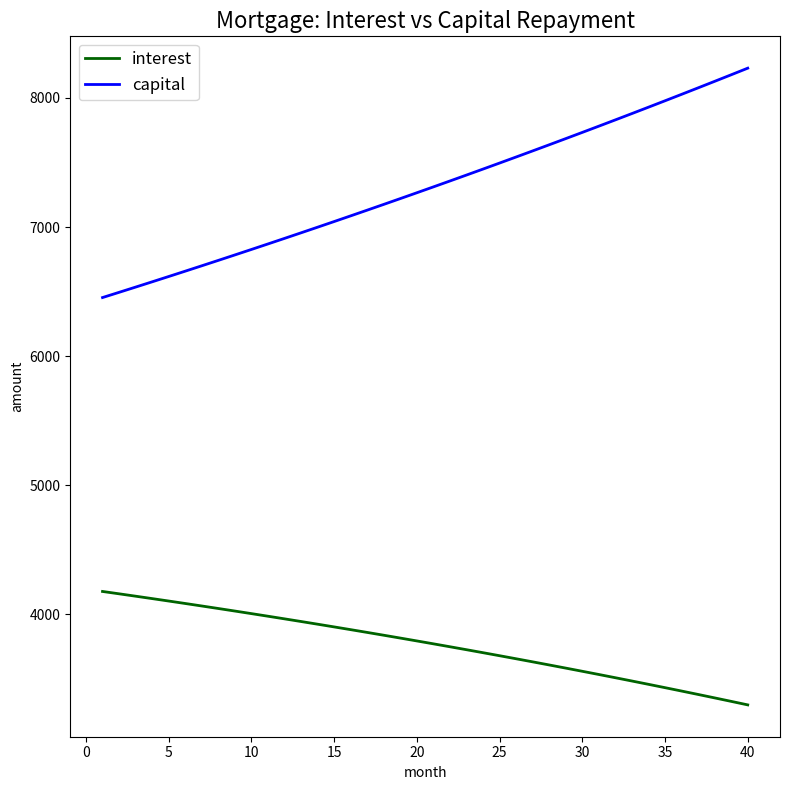

What is the difference between the second highest and minimum values in the interest series?

860.9